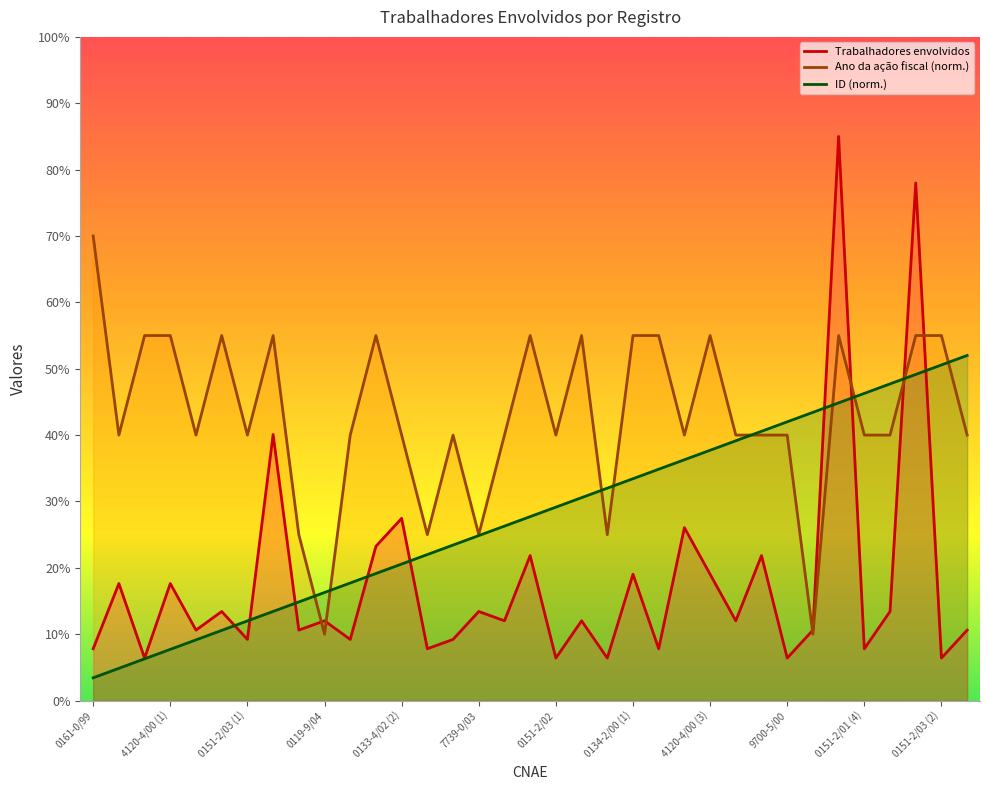

How many lines are shown in the chart?

3